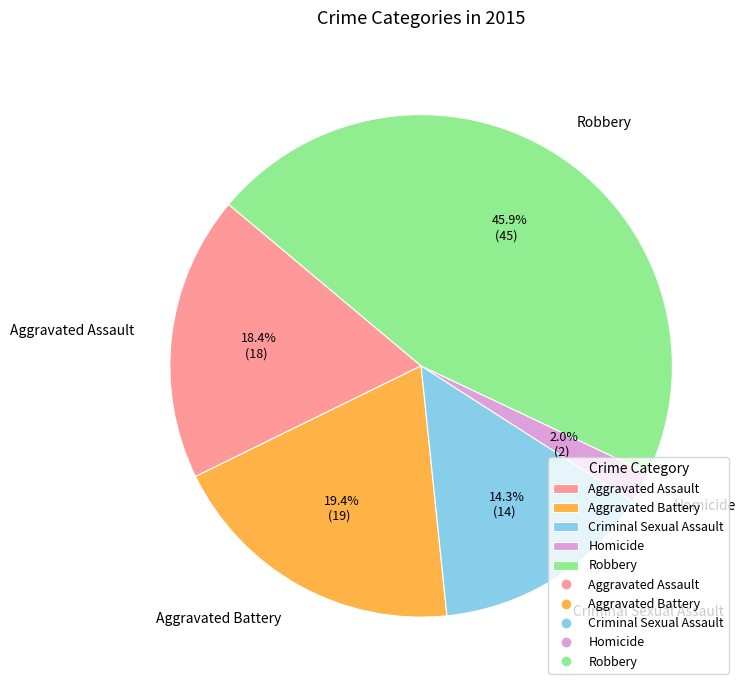

To the nearest percent, what is the combined percentage of Aggravated Assault and Homicide?

20%